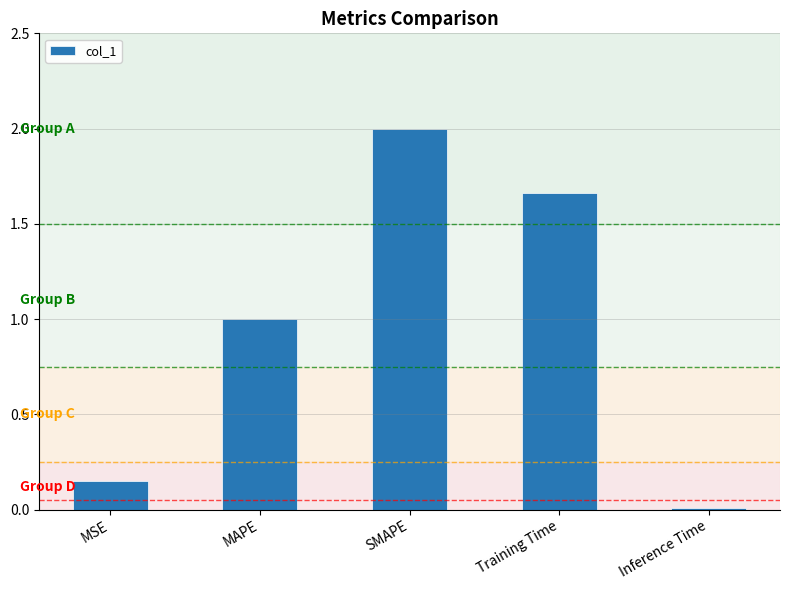

What is the label of the 4th bar from the left?

Training Time